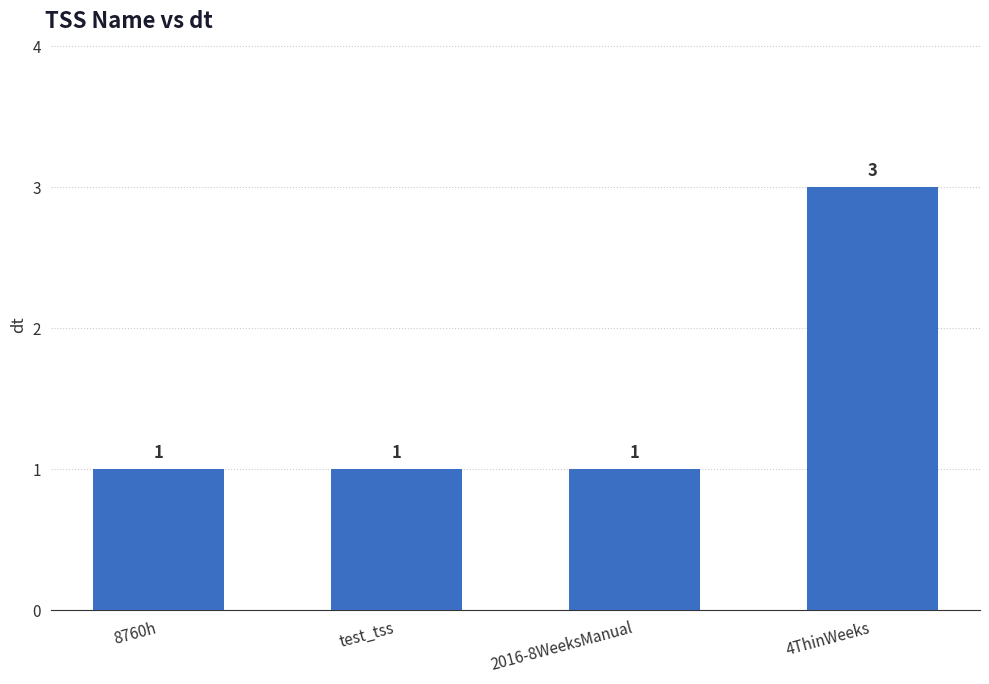

What is the difference between the maximum and minimum values?

2